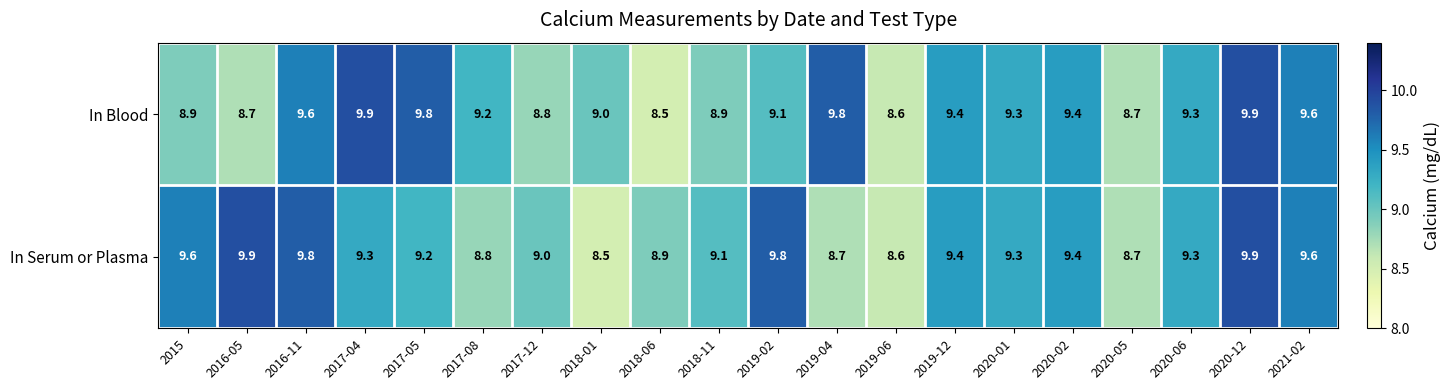

True or false: In Blood has a value of 3.8 at 2021-02.

False